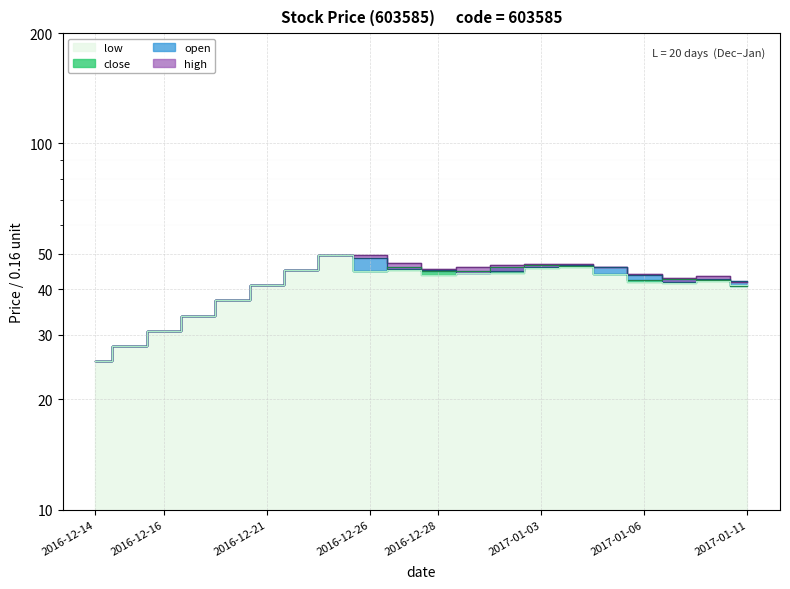

How many values in the close series exceed 44?

10